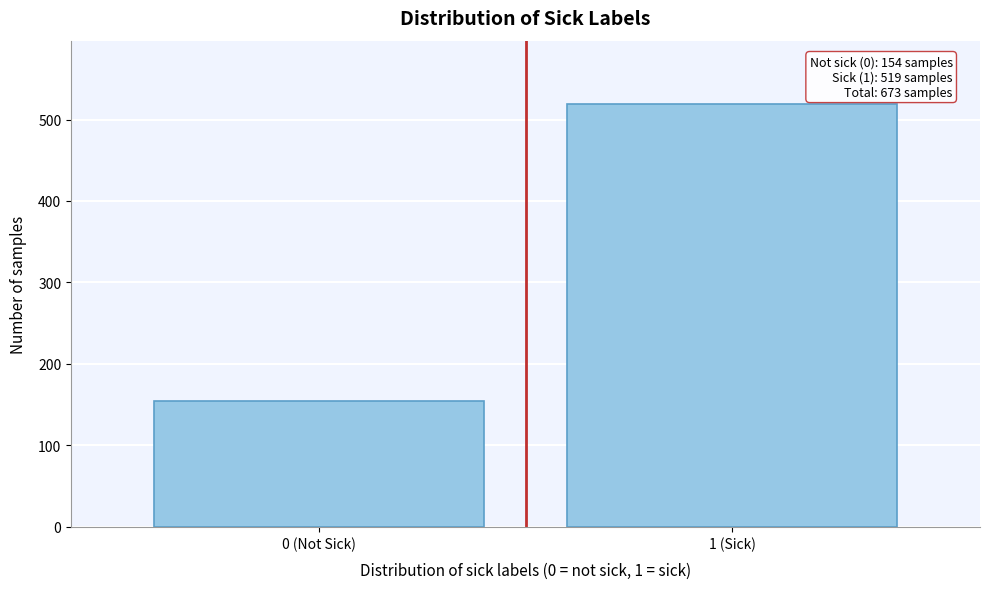

Reading left to right, what are all the values shown in this chart?

154	519